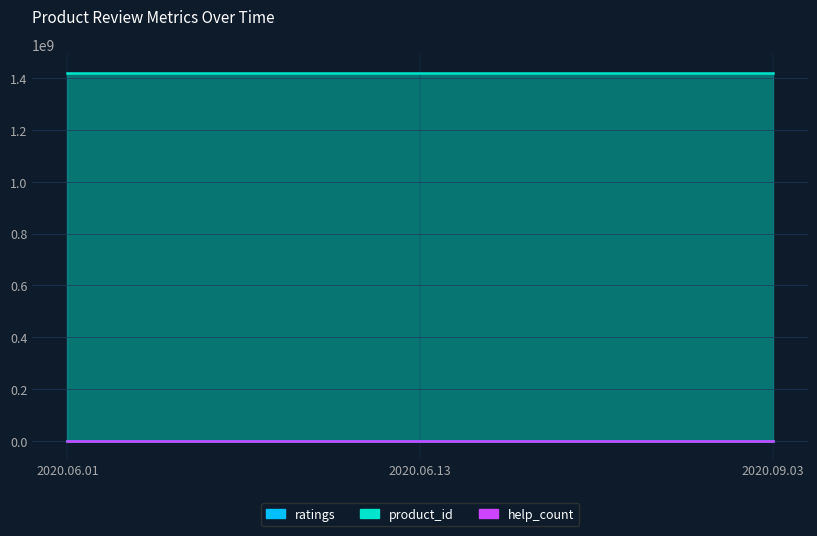

The product_id series shows 736821378 at 2020.06.01. True or false?

False